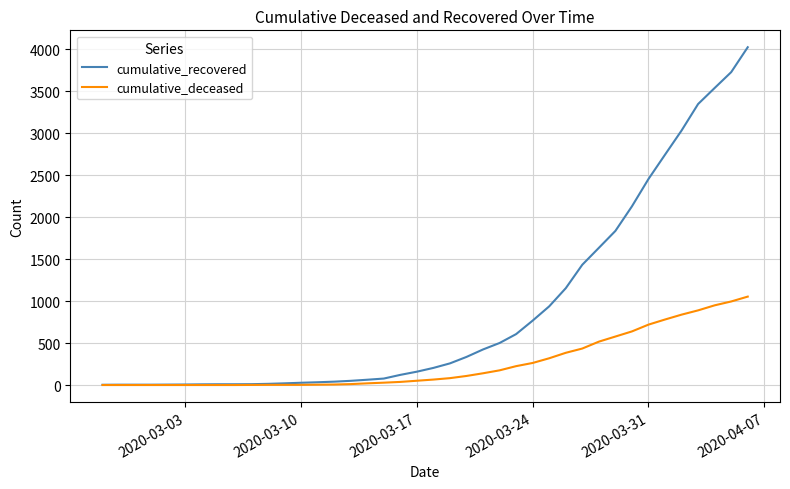

How many lines are shown in the chart?

2